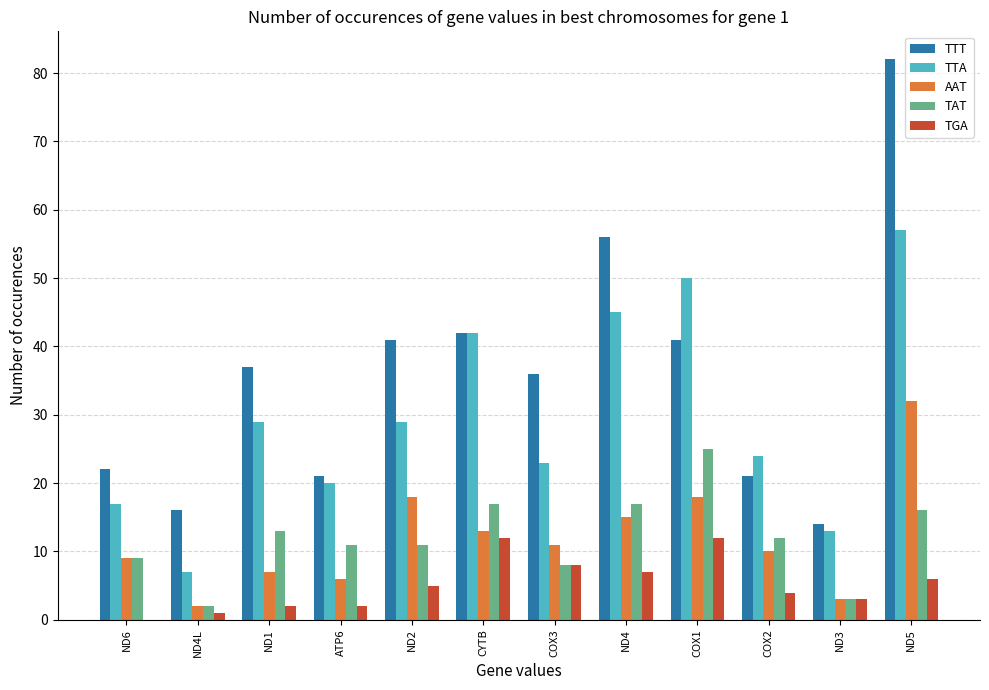

Reading right to left, what are all the values shown in this chart?

TTT: 82	14	21	41	56	36	42	41	21	37	16	22
TTA: 57	13	24	50	45	23	42	29	20	29	7	17
AAT: 32	3	10	18	15	11	13	18	6	7	2	9
TAT: 16	3	12	25	17	8	17	11	11	13	2	9
TGA: 6	3	4	12	7	8	12	5	2	2	1	0